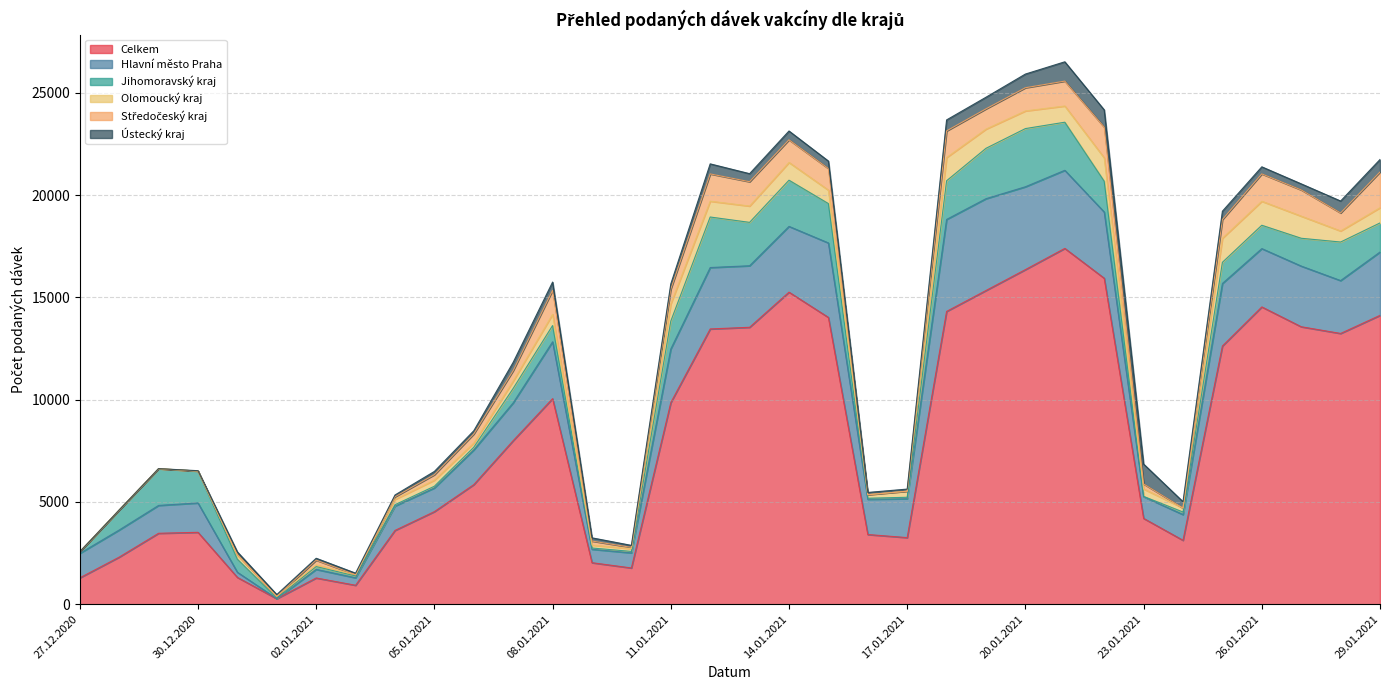

Reading left to right, list all the values displayed in this chart.

Celkem: 1288	2303	3469	3516	1311	269	1284	927	3608	4527	5847	7998	10051	2030	1773	9857	13458	13540	15257	14022	3408	3257	14316	15338	16359	17397	15938	4197	3125	12624	14535	13566	13238	14123
Hlavní město Praha: 1198	1325	1362	1435	252	3	419	365	1192	1159	1697	1849	2780	659	739	2621	3003	3008	3215	3641	1724	1903	4496	4489	4051	3818	3237	1062	1257	3057	2851	2966	2585	3096
Jihomoravský kraj: 74	976	1794	1560	638	31	138	89	65	82	132	704	794	60	70	1363	2470	2121	2259	1924	50	69	1892	2463	2844	2351	1505	13	126	1035	1142	1360	1885	1422
Olomoucký kraj: 1	0	0	0	211	79	79	61	260	297	203	356	550	144	132	838	774	798	867	658	174	297	1135	939	863	792	1144	365	194	1178	1174	1082	541	745
Středočeský kraj: 2	0	3	0	18	1	235	0	127	268	445	515	1170	195	66	727	1333	1189	1107	1056	0	1	1301	990	1134	1217	1500	243	0	913	1337	1281	881	1744
Ústecký kraj: 2	1	1	17	128	89	92	77	88	159	157	405	405	158	97	251	491	394	431	365	109	102	538	568	669	944	845	972	310	408	345	297	582	613